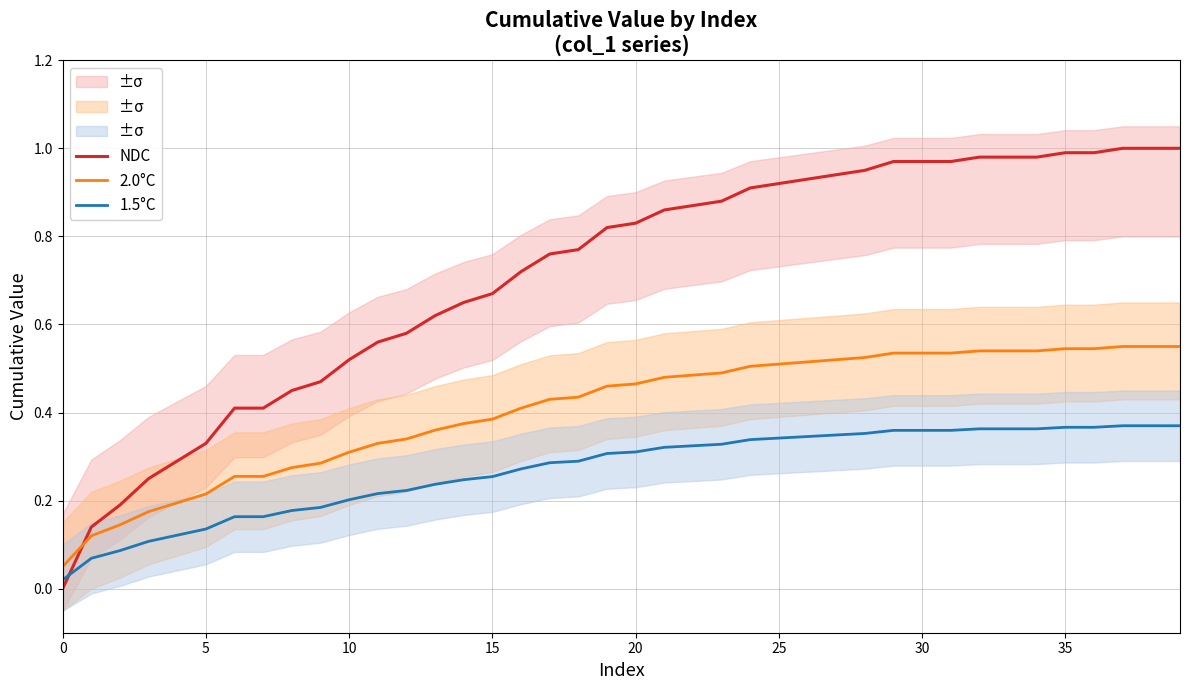

Count the number of categories in the chart.

40